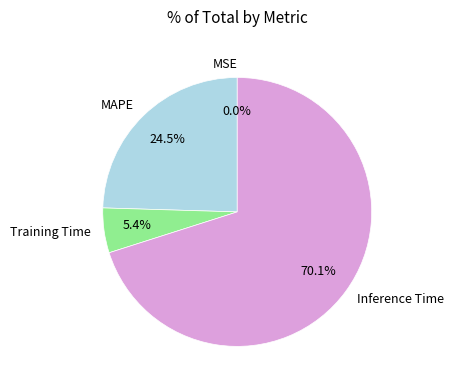

Combined, what portion of the pie is Inference Time and MAPE?

94.6%